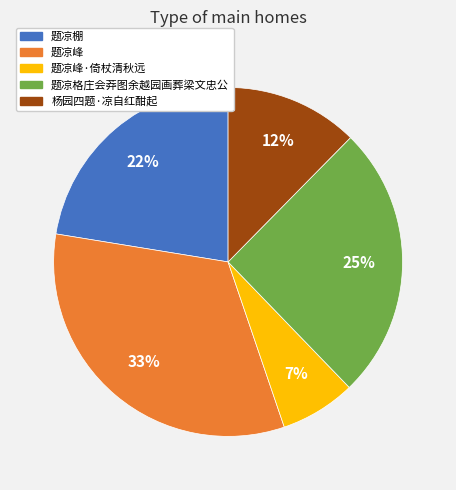

Does any single category account for the majority?

No